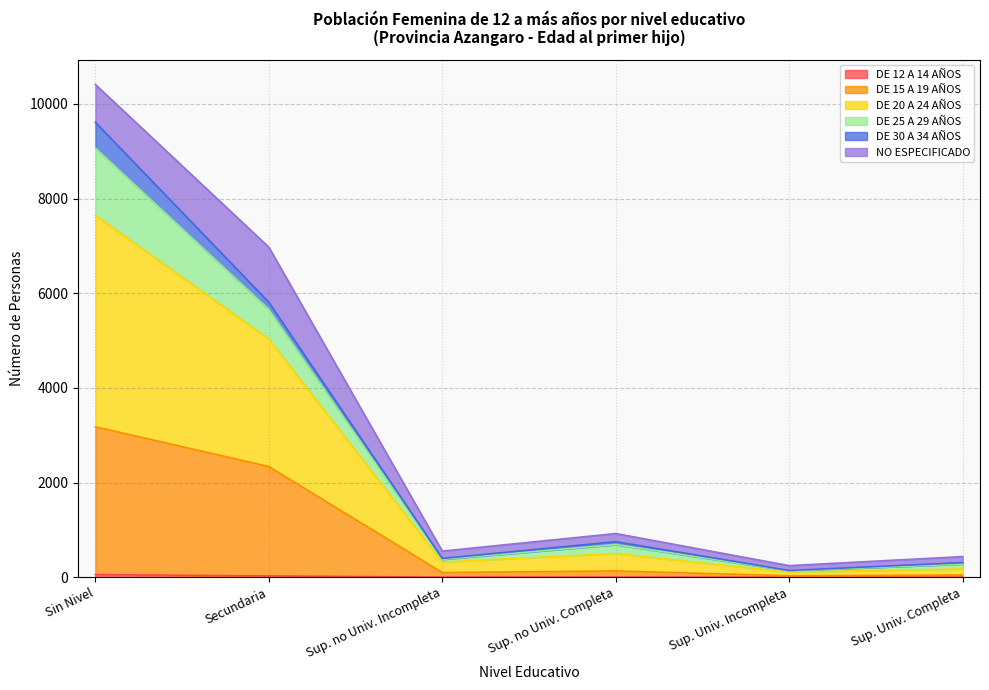

Which category has the lowest value in the DE 12 A 14 AÑOS series?

Sup. Univ. Incompleta